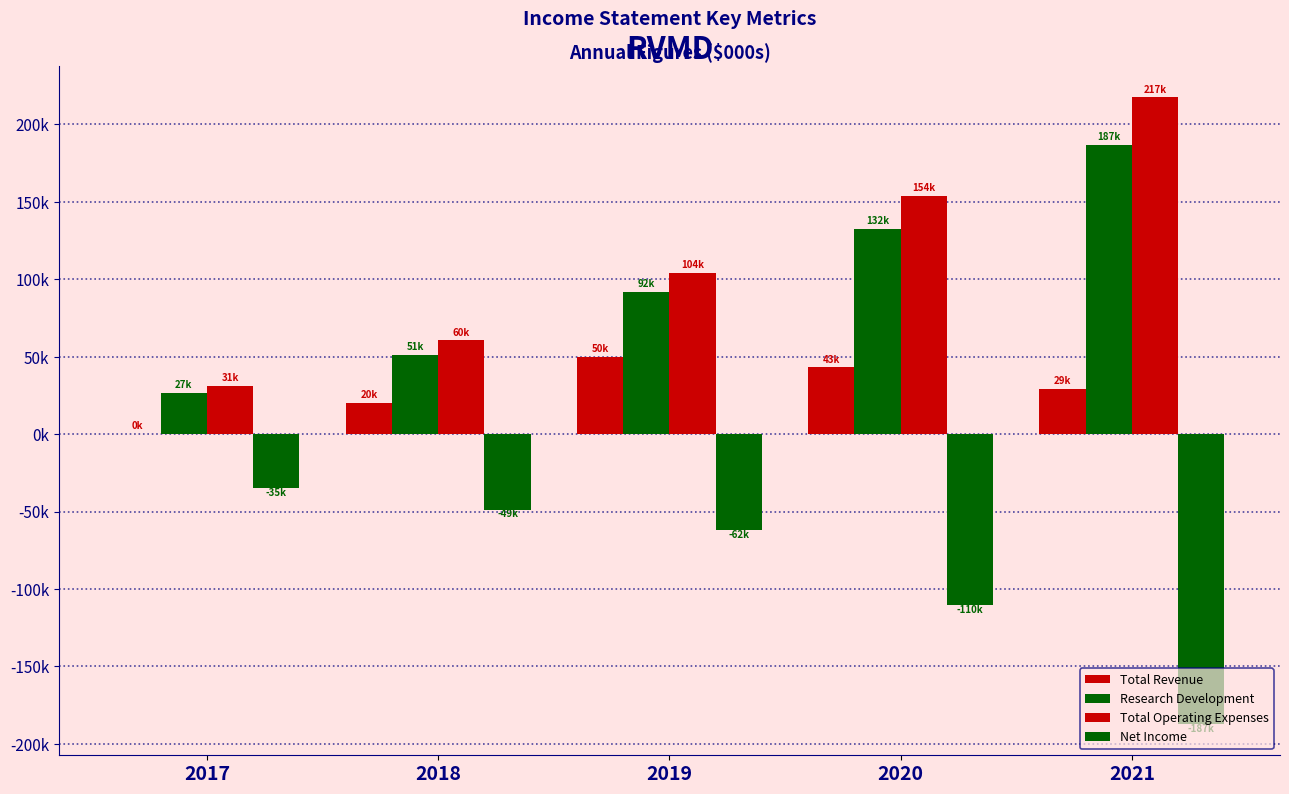

What is the spread (max minus min) of values at 2018?

109300